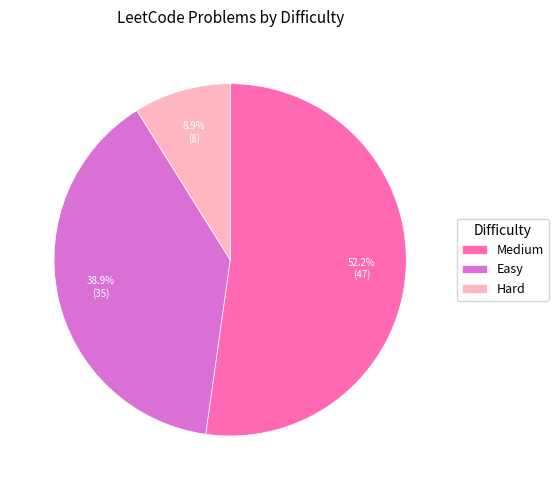

Which slice is the largest?

Medium